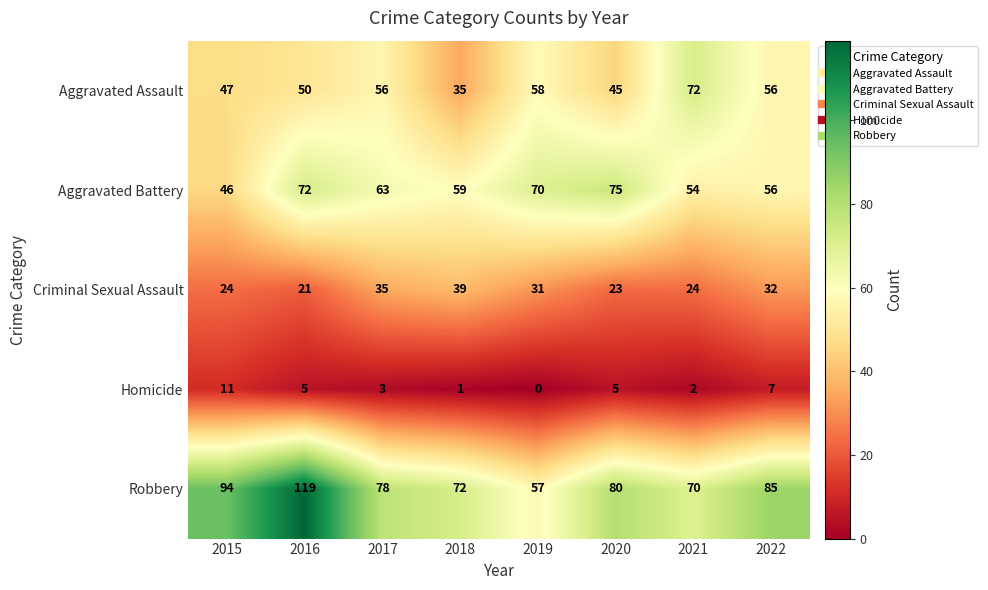

How many series are shown in this chart?

5